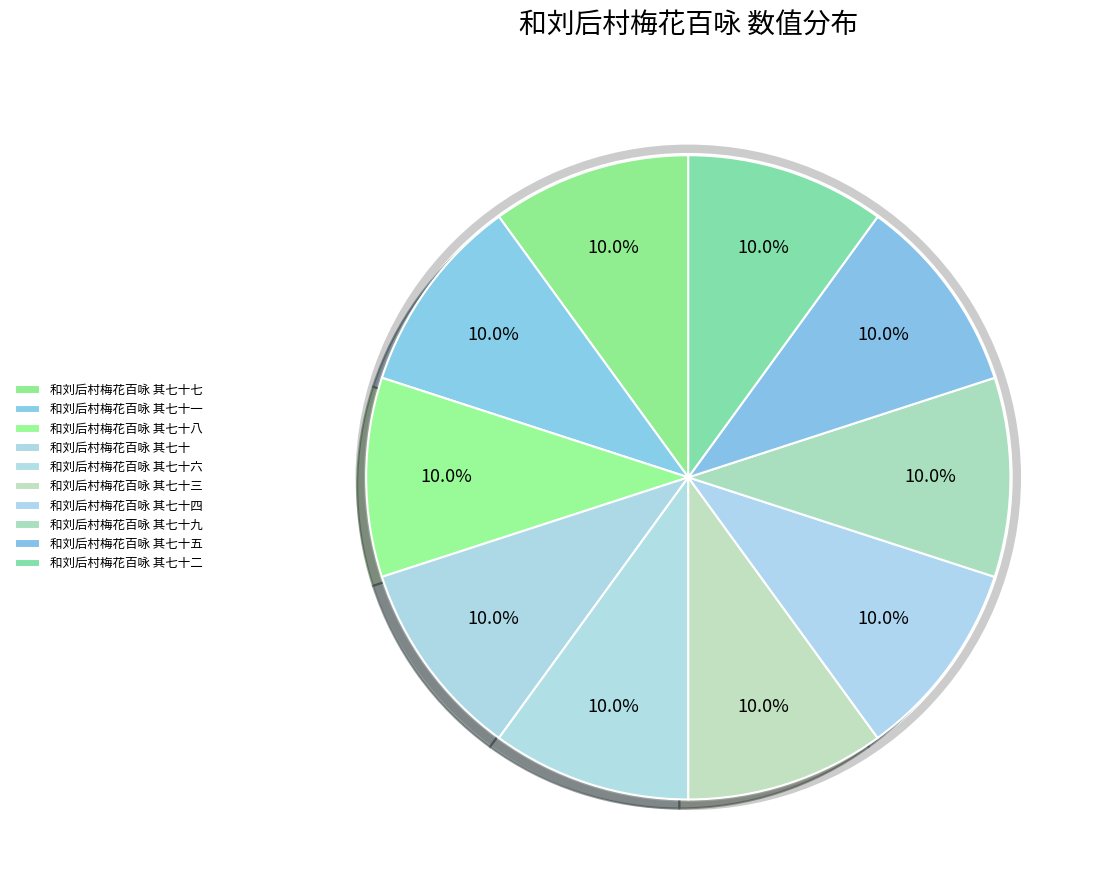

Is 和刘后村梅花百咏 其七十三 the majority of the pie?

No